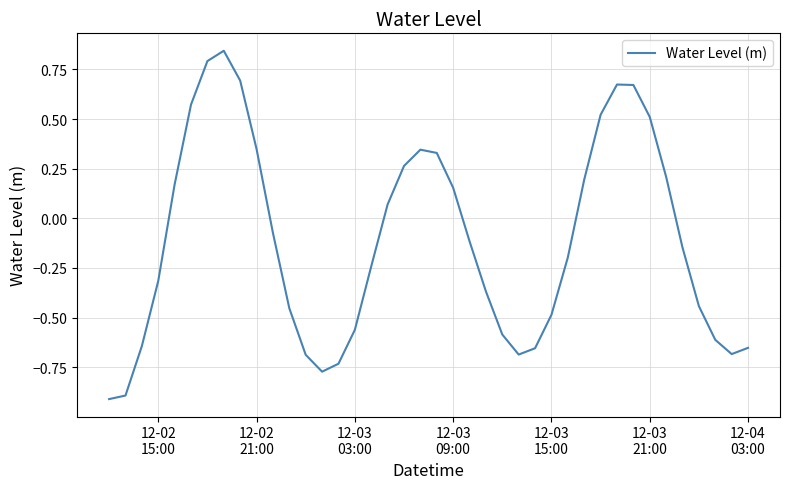

What is the difference between the maximum and minimum values?

1.8